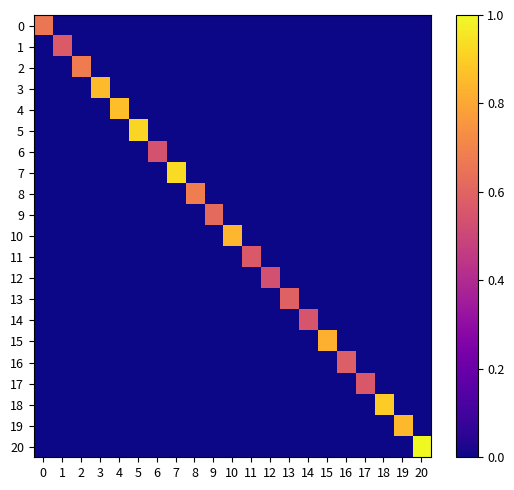

List the series in order of their peak value, lowest first.

row_12, row_6, row_14, row_17, row_11, row_1, row_16, row_13, row_9, row_0, row_2, row_8, row_15, row_10, row_19, row_3, row_4, row_18, row_5, row_7, row_20